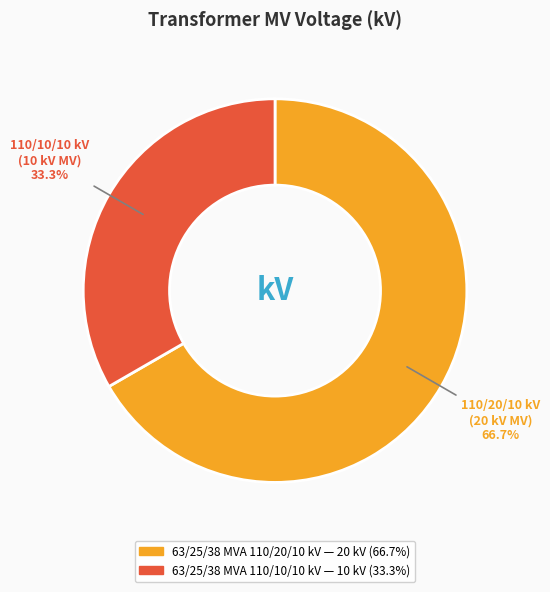

To the nearest percent, what percentage of the pie is 63/25/38 MVA 110/20/10 kV?

67%